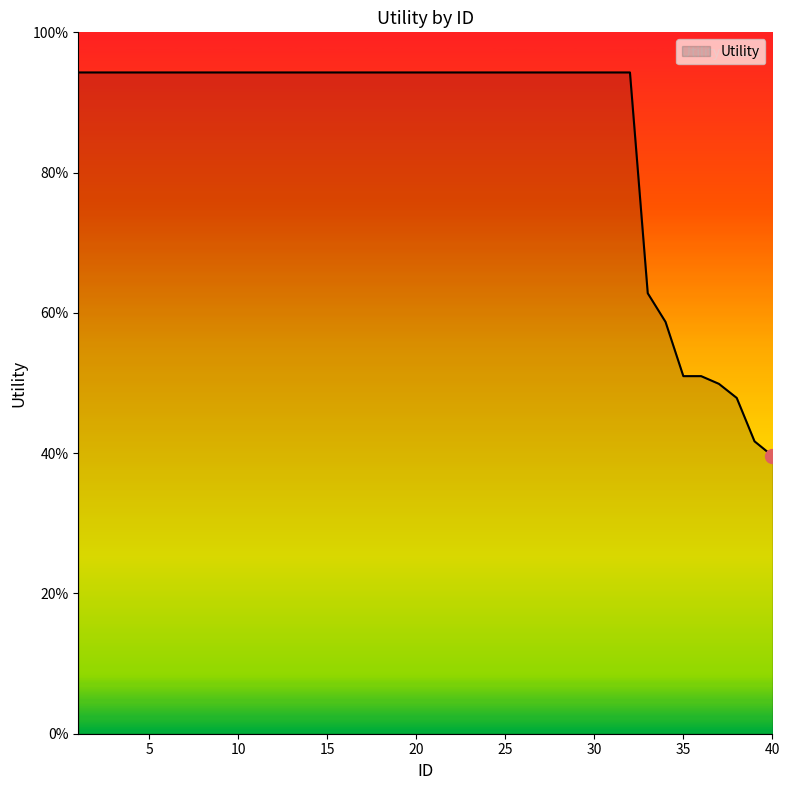

Does the chart have visible grid lines?

No